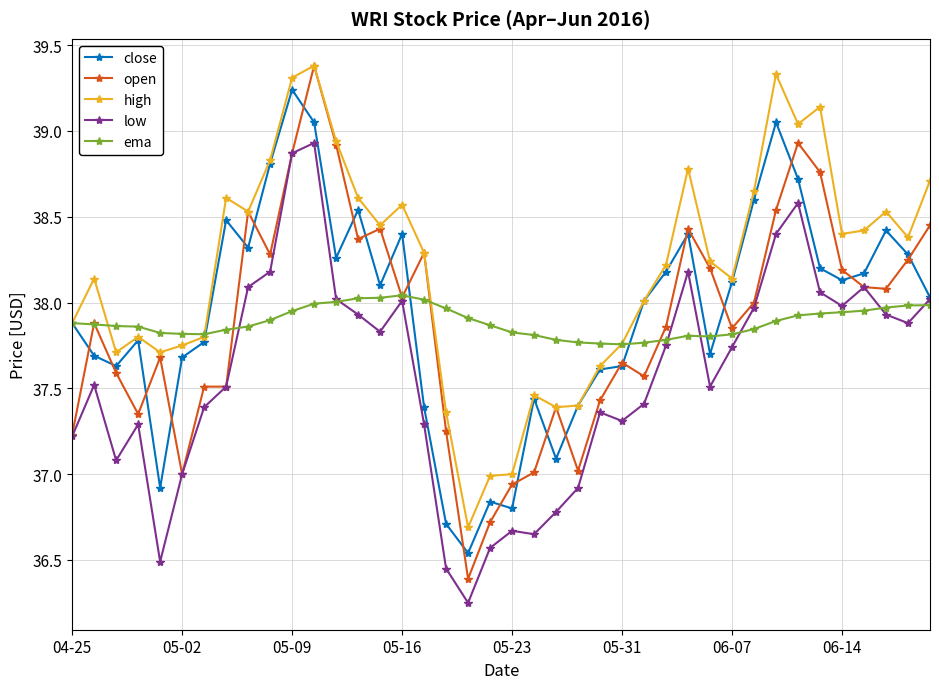

True or false: close has more than 2 points higher than both neighbors.

True